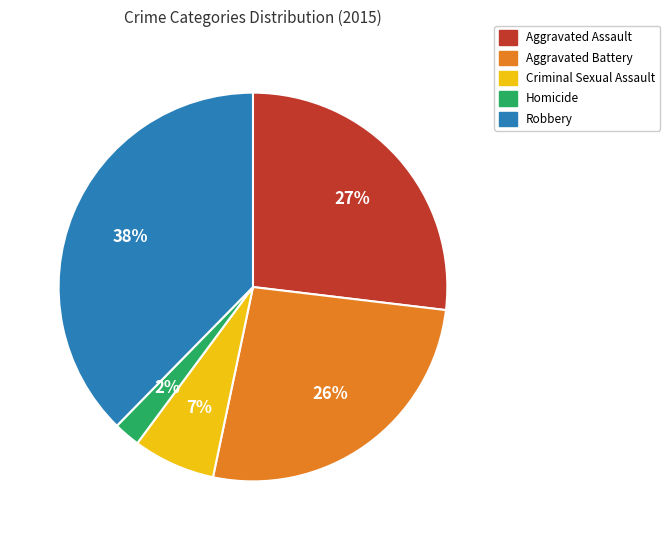

Between Aggravated Assault and Criminal Sexual Assault, which is larger?

Aggravated Assault